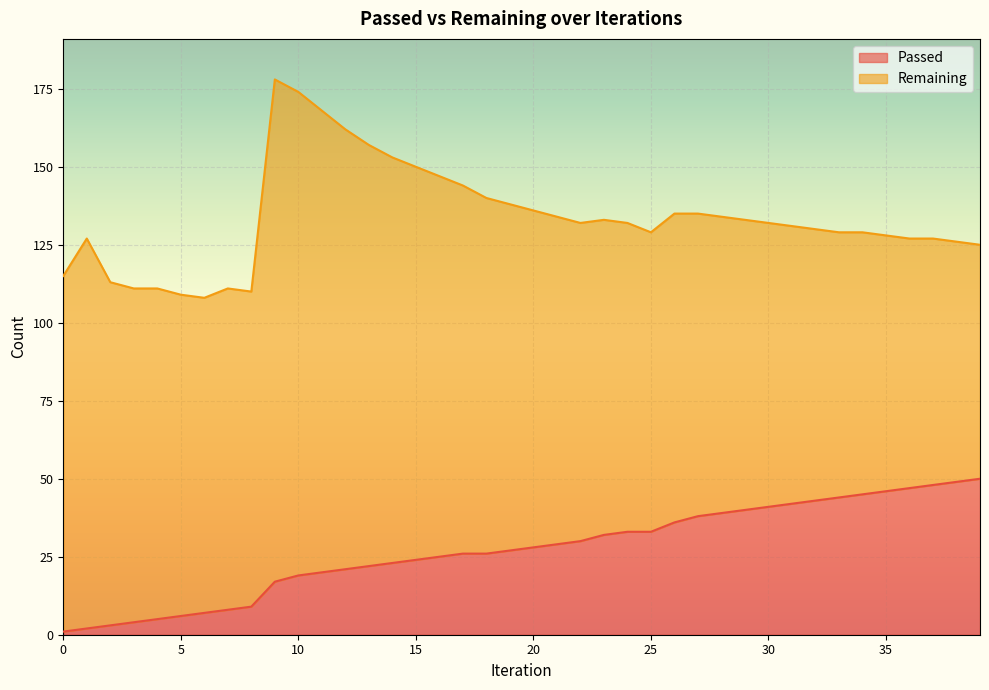

True or false: the data shows 27 at 19.

True